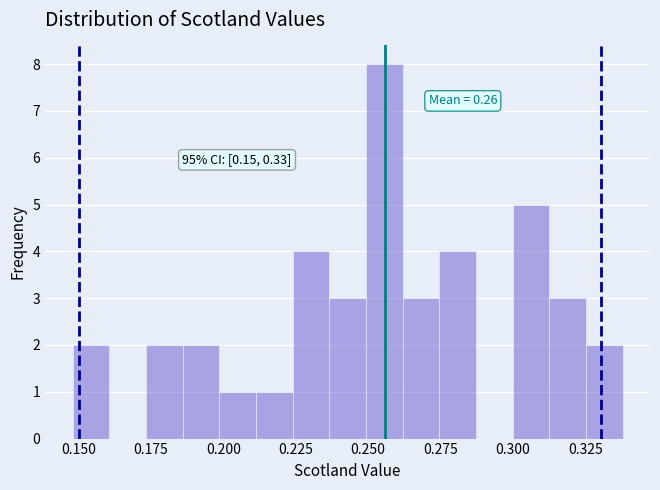

Around what value on the x-axis is the tallest bar? Give the approximate position of its centre, as read against the axis.

0.255